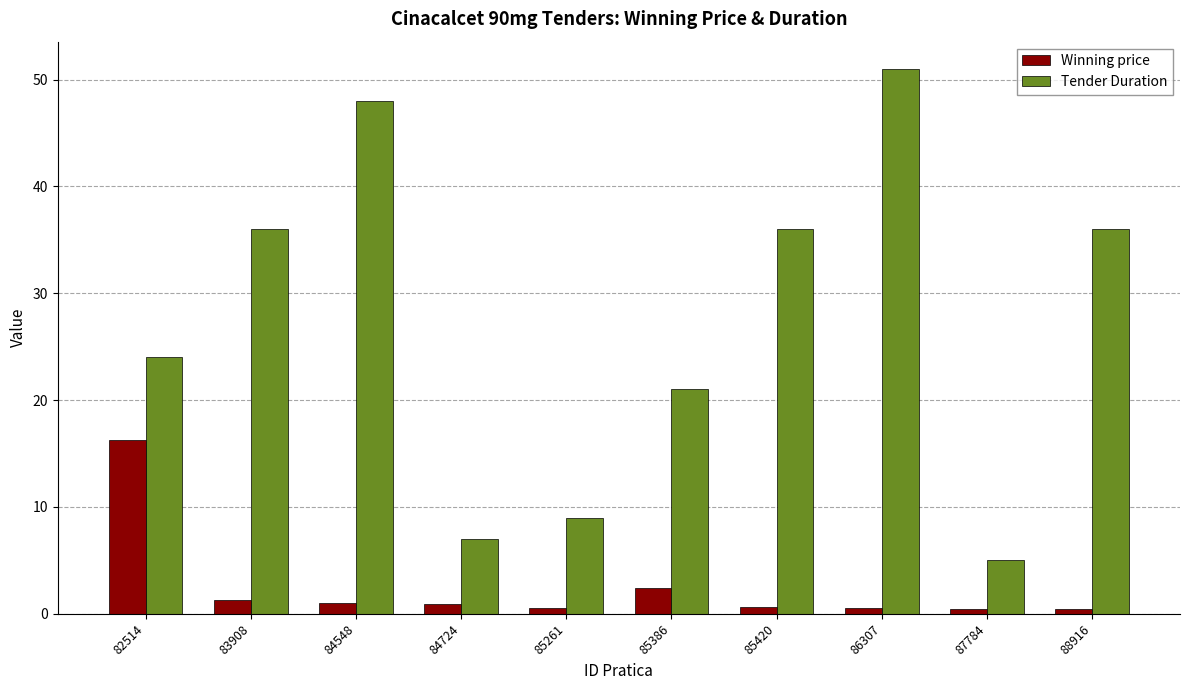

What is the smallest value displayed?

0.5